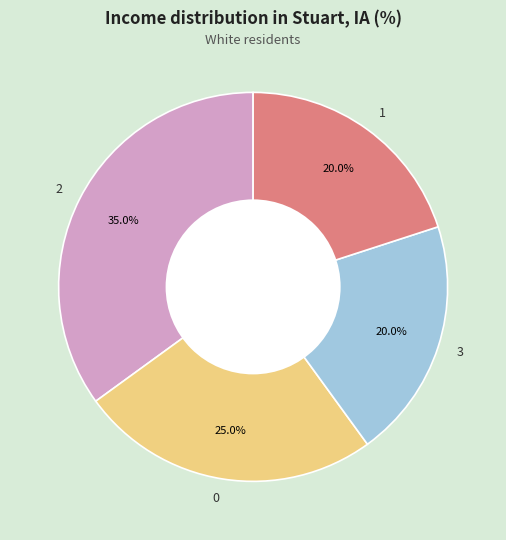

Which has a higher value, 1 or 0?

0